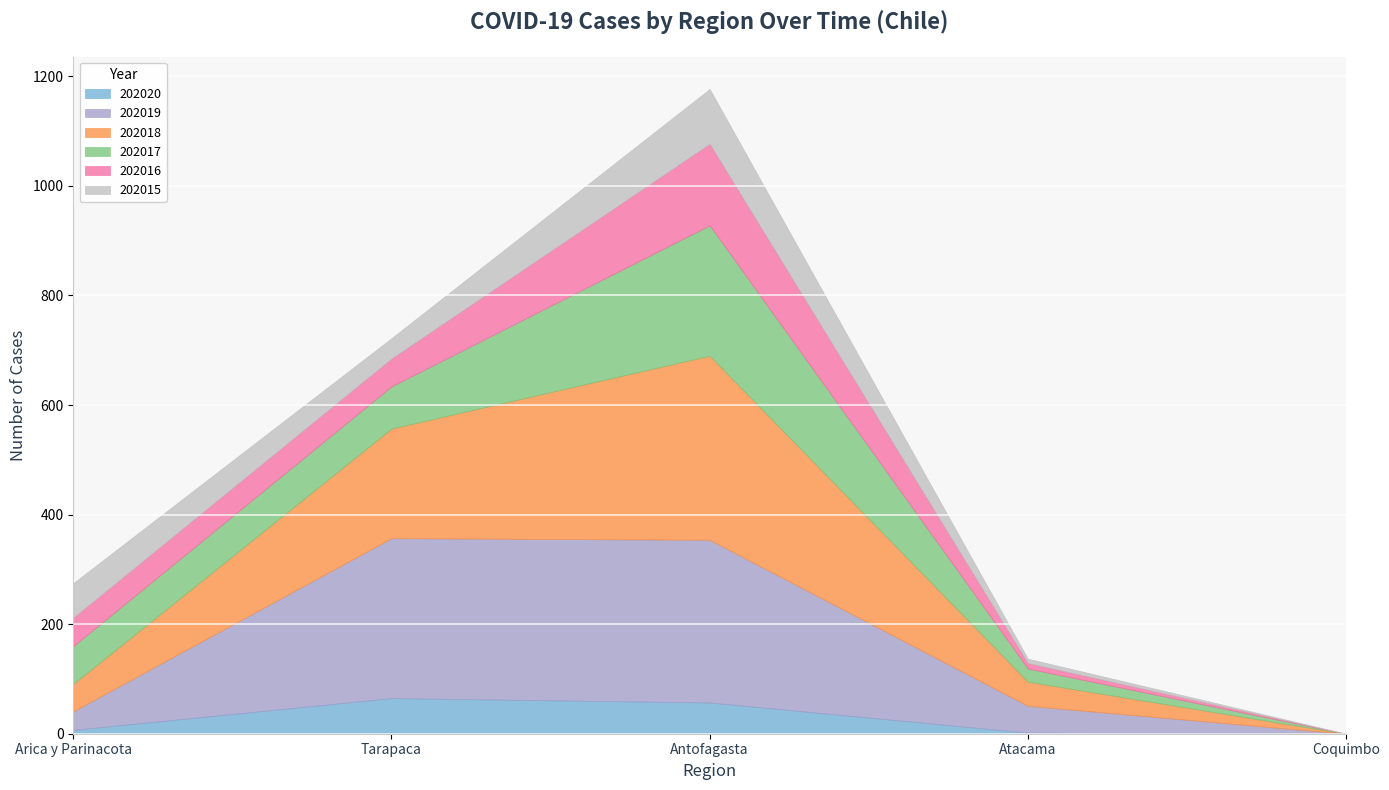

What is the label of the 2nd point from the right?

Atacama